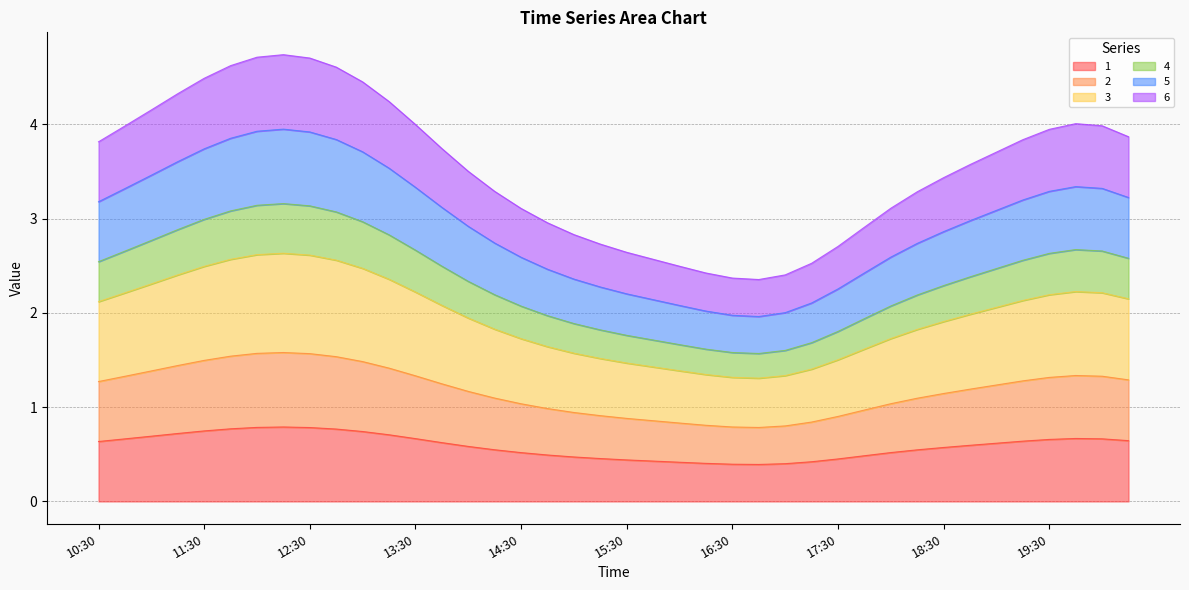

At which category does the chart reach its minimum across all series?

16:45